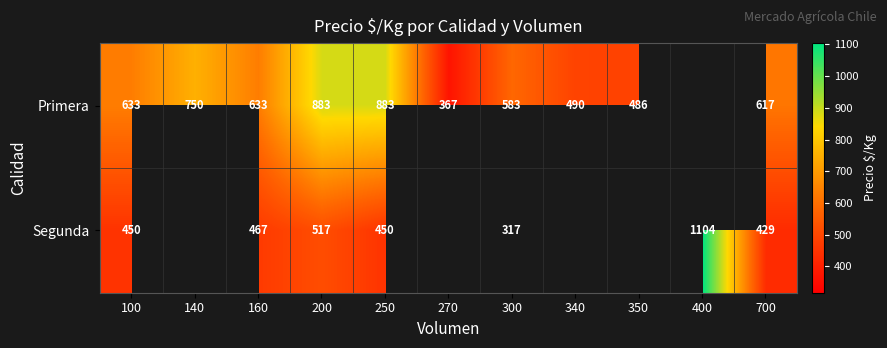

The Primera series shows 950.3 at 100. True or false?

False